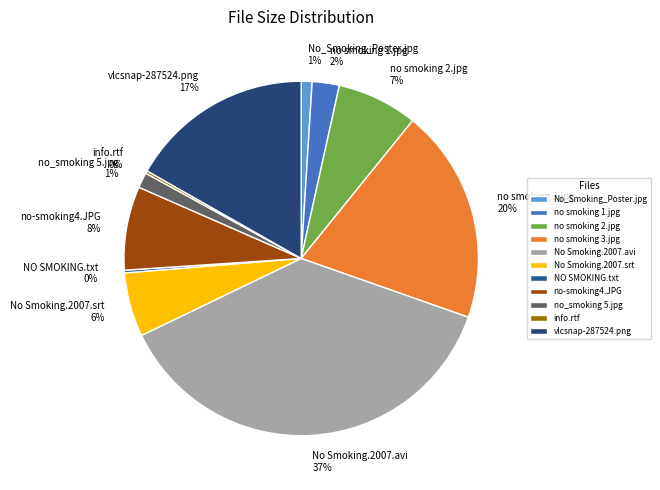

To the nearest percent, what is the difference between the largest and smallest slice percentages?

37%